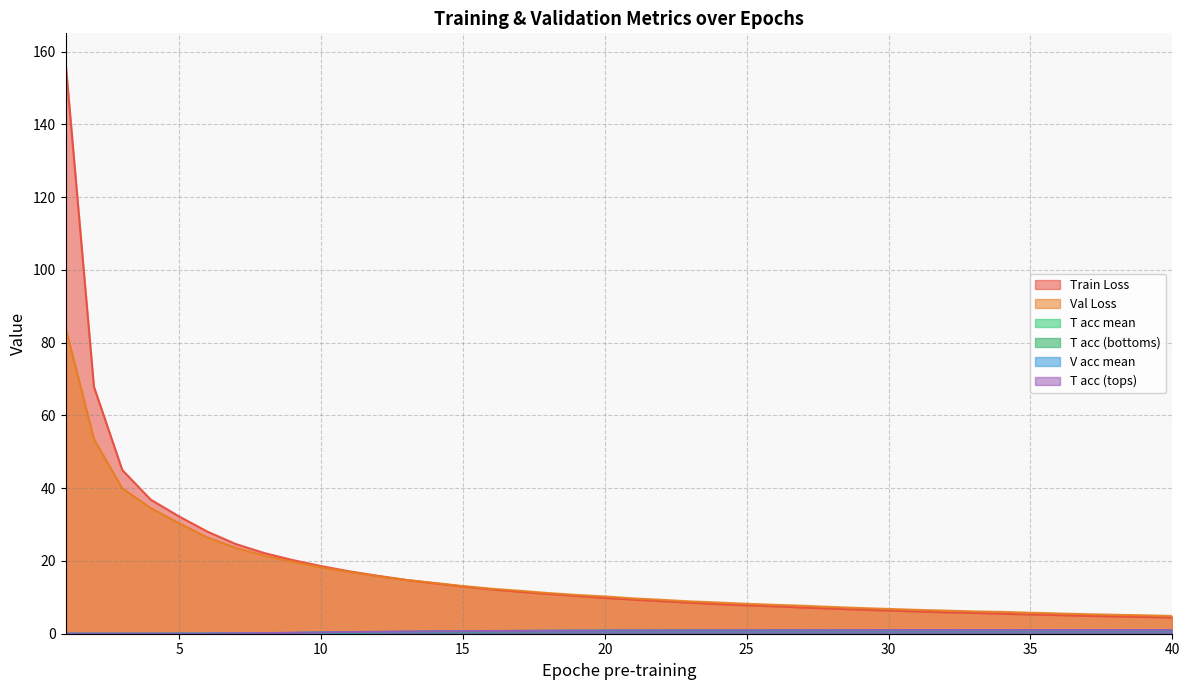

Does the chart have visible grid lines?

Yes